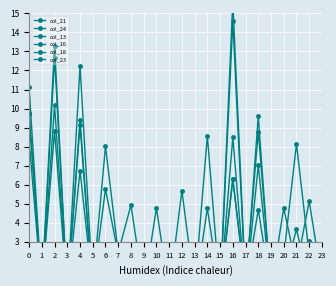

What are all the series names shown in the legend?

col_21, col_24, col_13, col_16, col_18, col_23